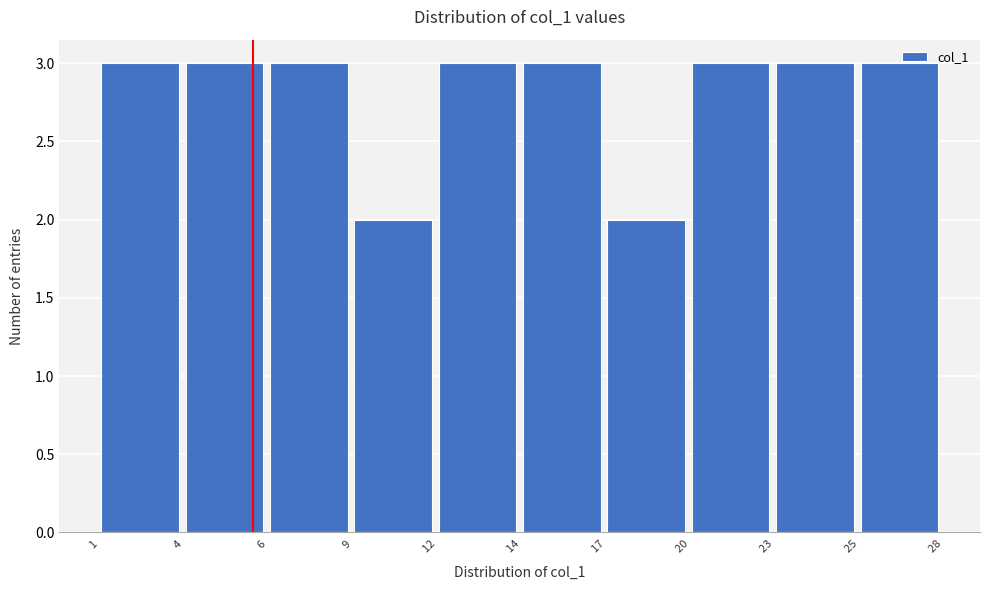

What is the maximum value shown in the chart?

3